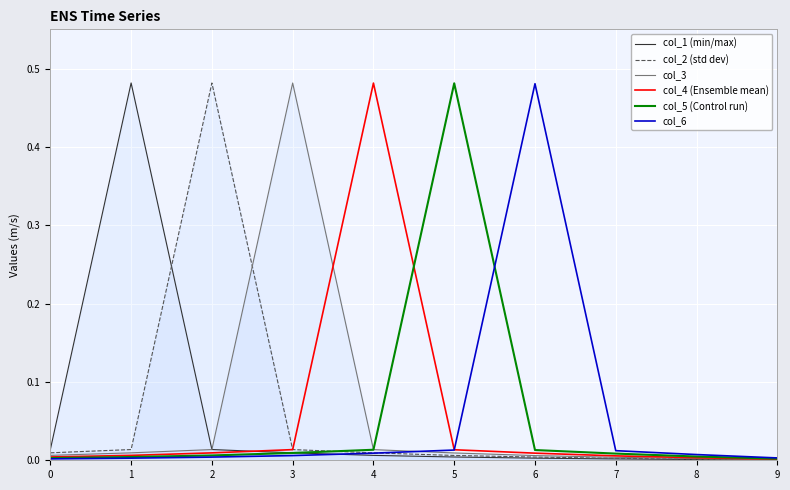

The col_4 (Ensemble mean) series shows 0.0 at 8. True or false?

True